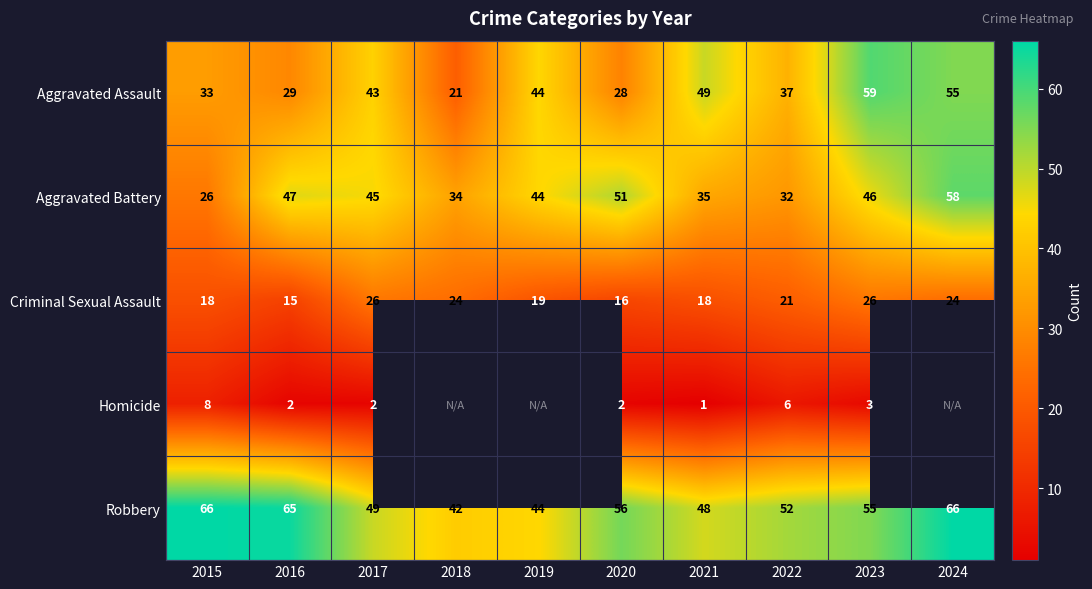

How many series are shown in this chart?

5